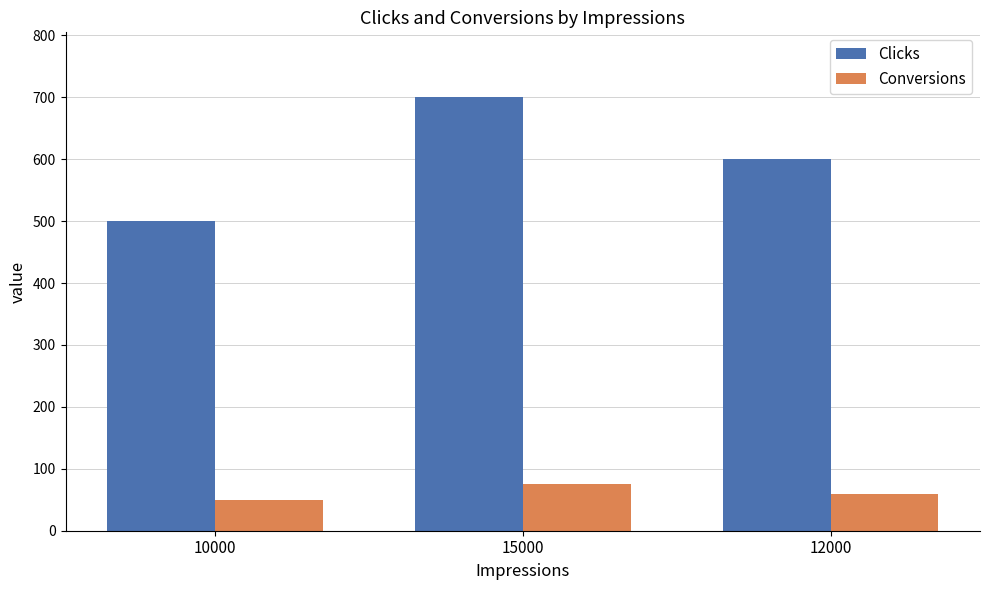

Which series has the largest total across all categories?

Clicks